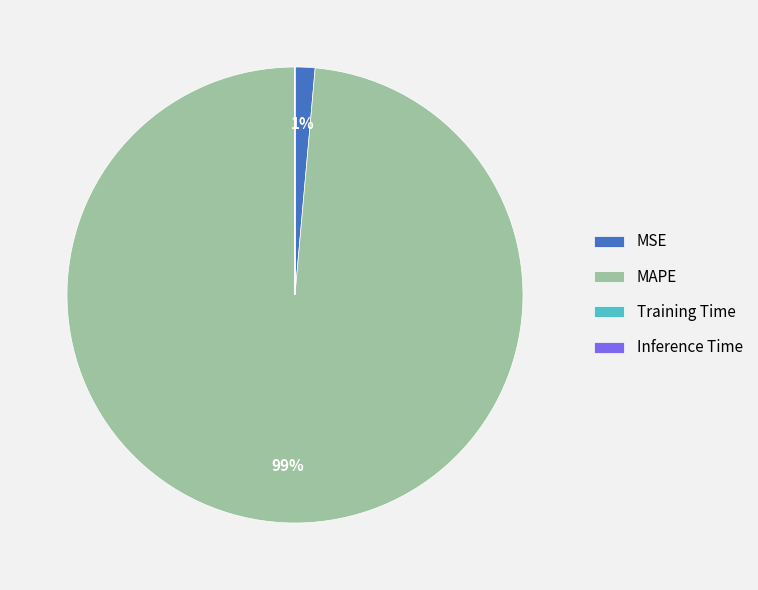

Does any single category account for the majority?

Yes